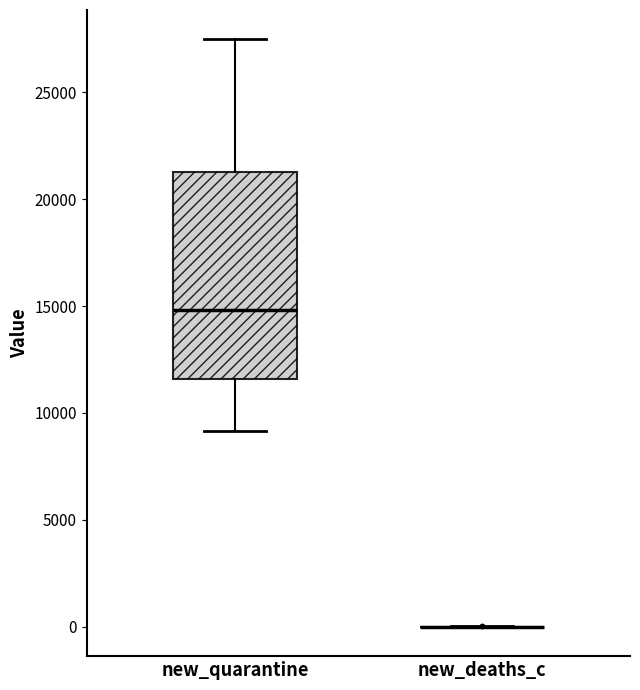

Reading left to right, transcribe this box plot: for each box, give where its median line is, the range the box spans, and where its two whiskers end, as read against the y-axis. The values are not printed on the chart, so give them approximately, as read against the axis.

new_quarantine: median 15000, box 11500 to 21500, whiskers 9000 to 27500
new_deaths_c: box collapsed to a line at 0, whiskers 0 to 0